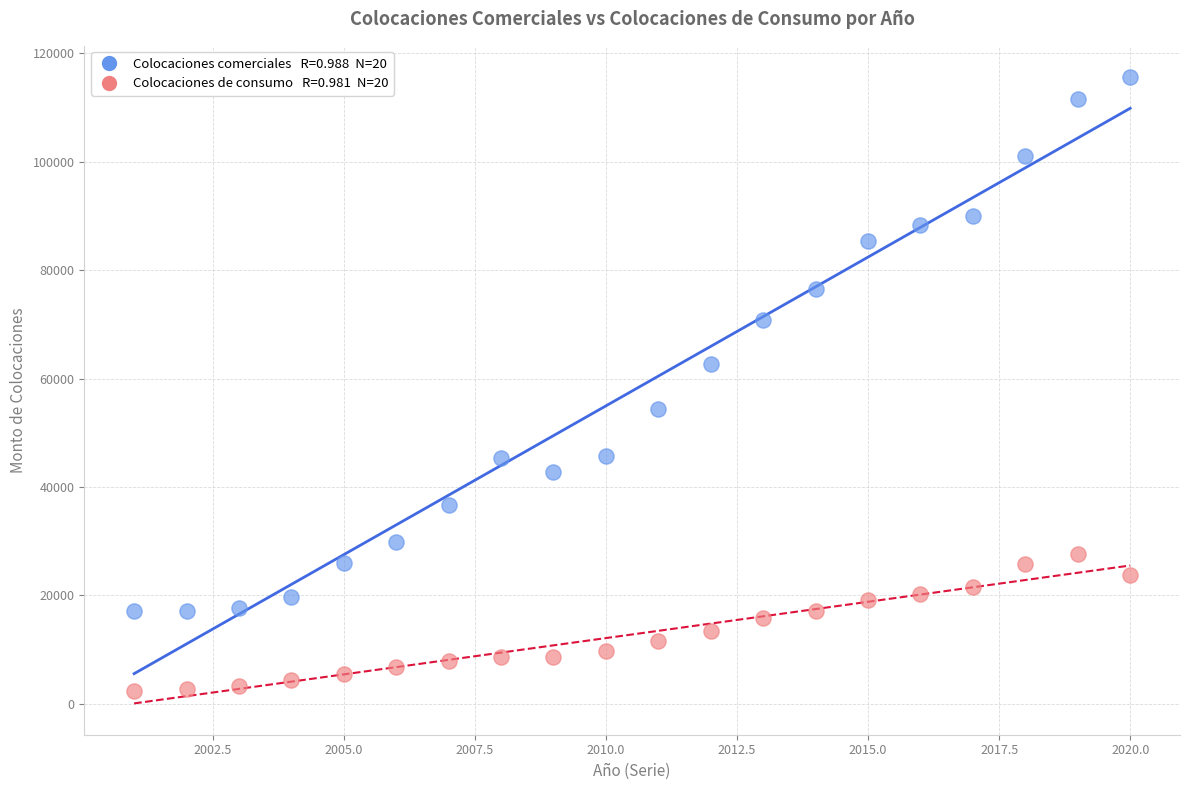

Across all data points, what is the range of Y values (max minus min)?

113306